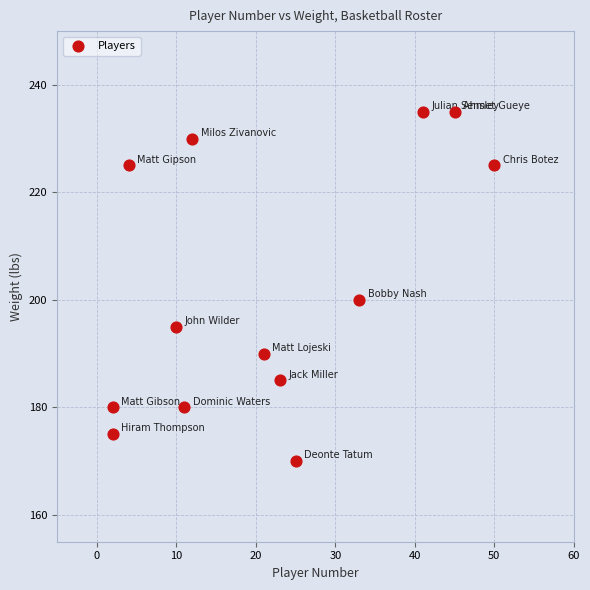

What is the range of X values (max minus min)?

48